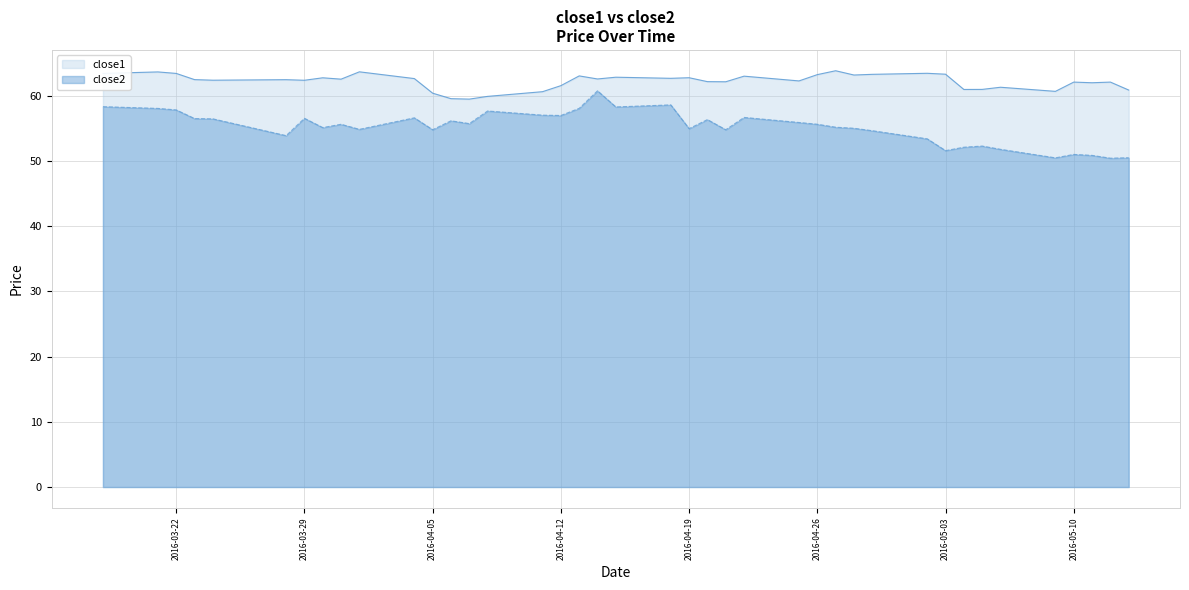

Rank the series by their maximum value, from lowest to highest.

close2, close1